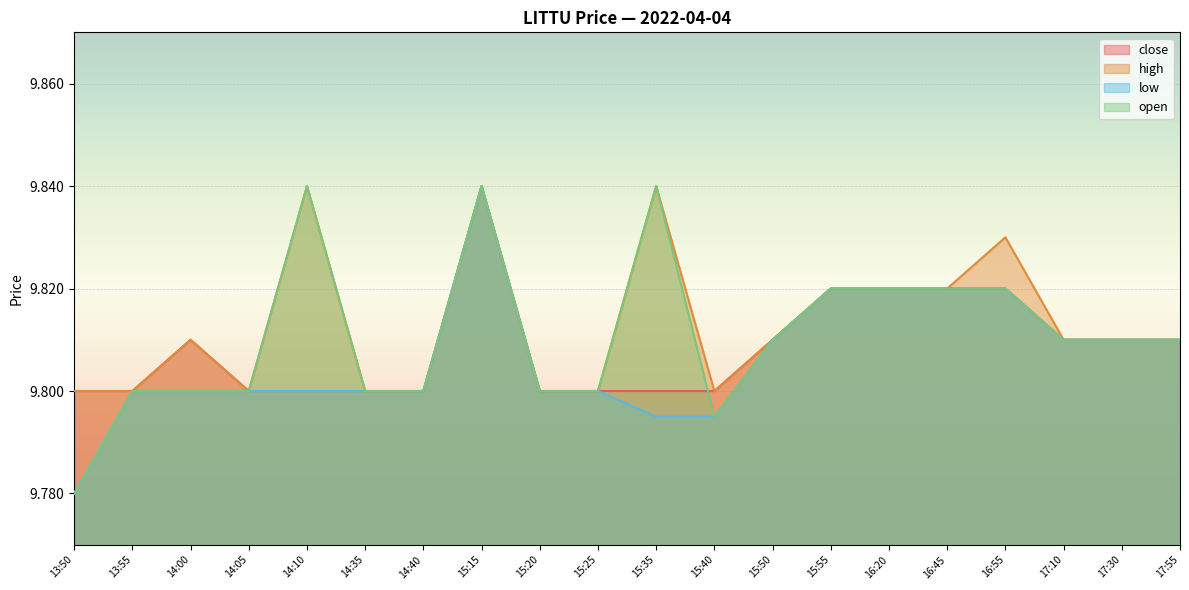

What is the sum of the close values at 15:25 and 17:30?

19.6